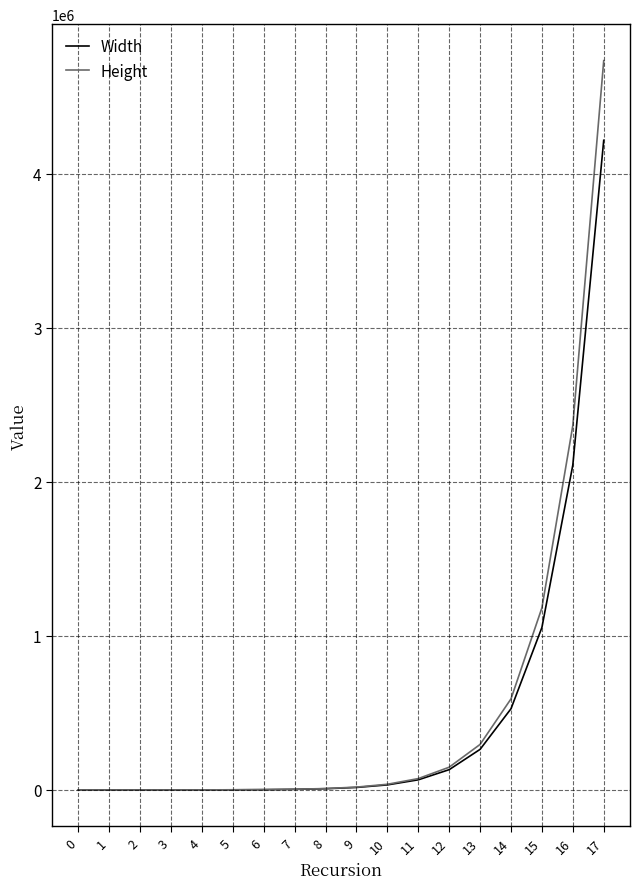

What is the spread (max minus min) of values at 6?

260